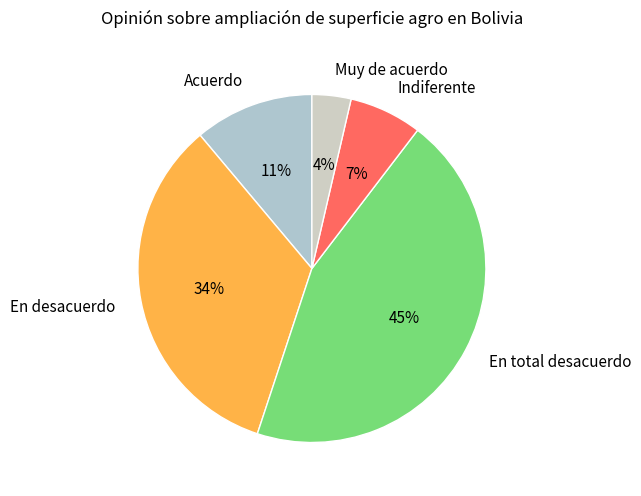

To the nearest percent, what is the average slice percentage?

20%